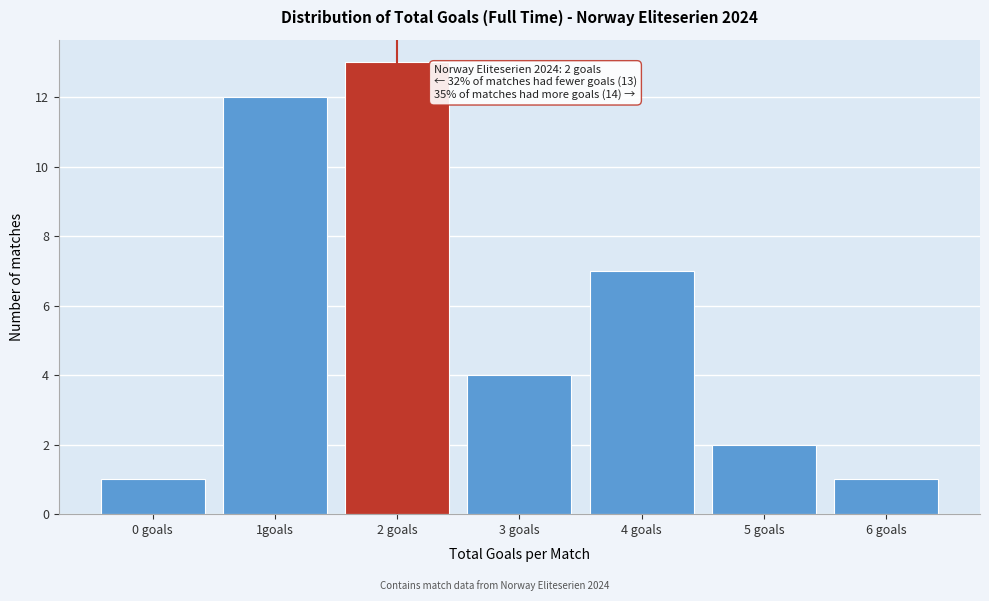

Reading left to right, what are all the values shown in this chart?

1	12	13	4	7	2	1